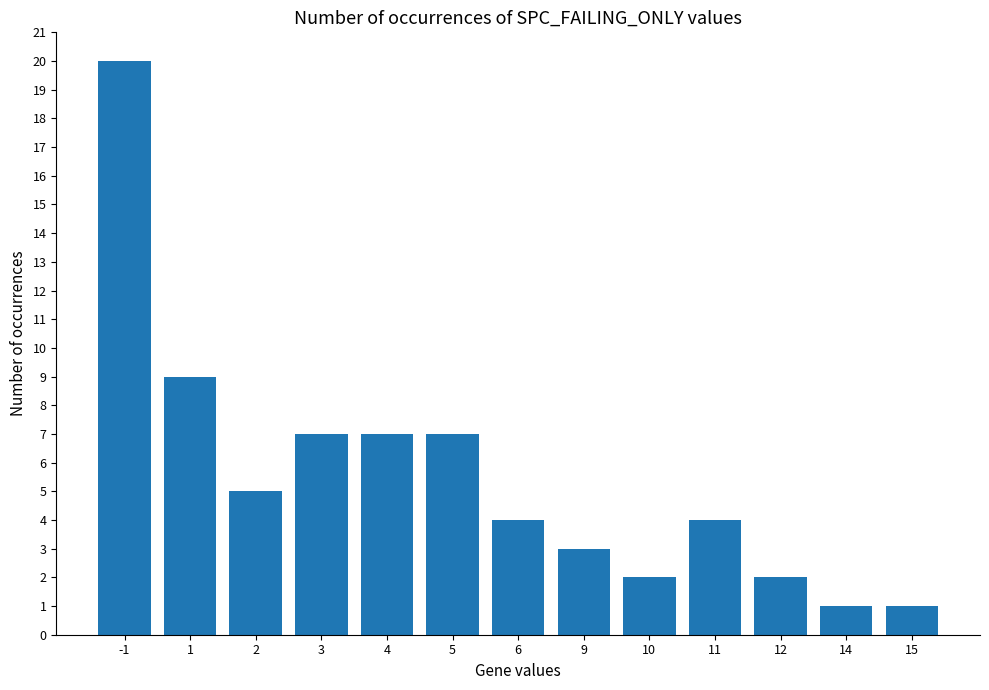

What is the difference between the second highest and minimum values?

8